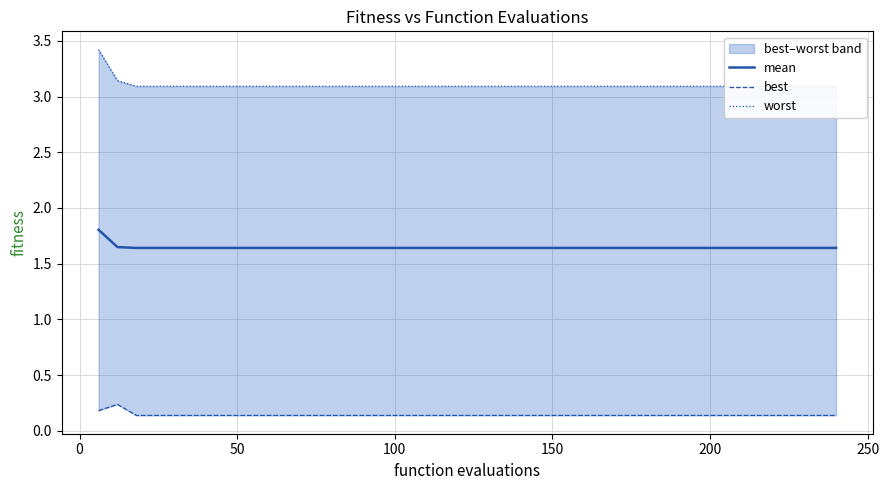

What is the maximum value for mean?

1.8